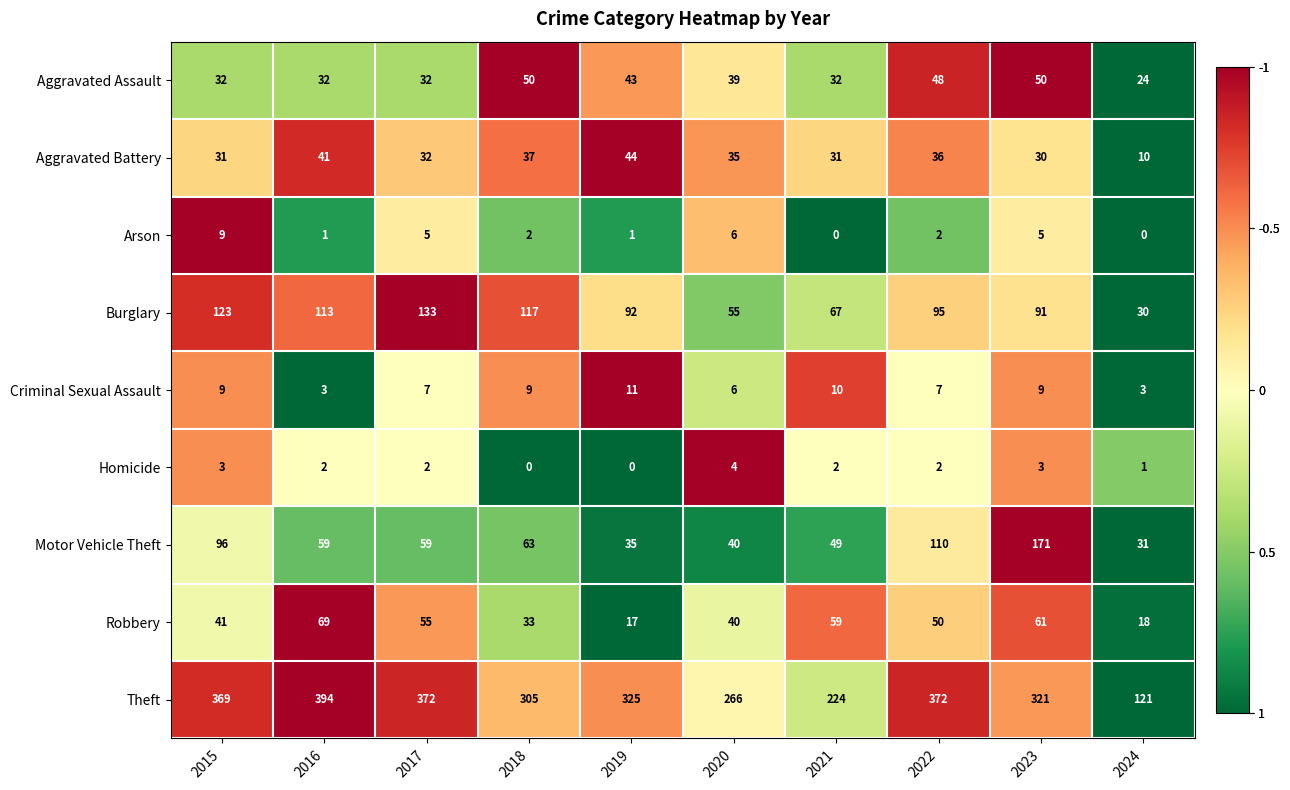

True or false: Arson has a value of -5 at 2021.

False